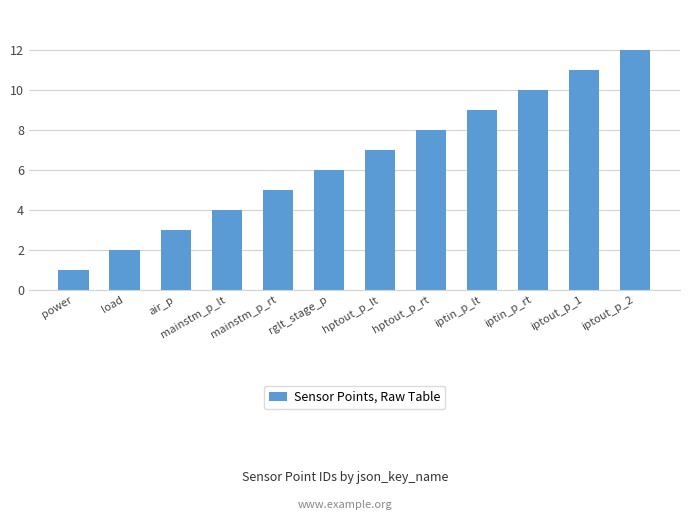

What position from the right is rglt_stage_p?

7